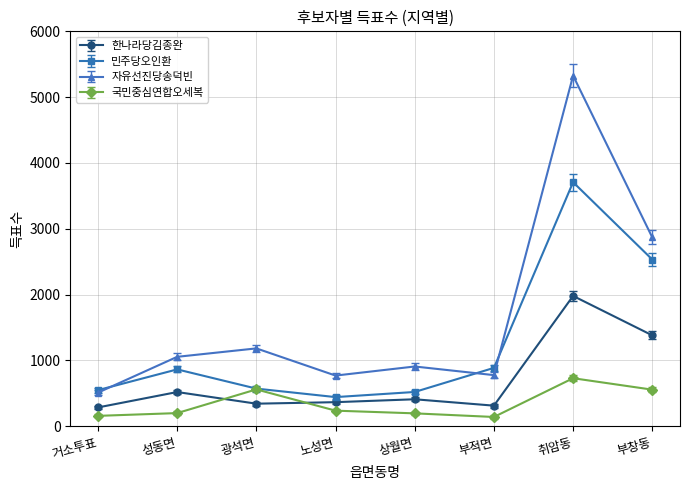

What are all the series names shown in the legend?

한나라당김종완, 민주당오인환, 자유선진당송덕빈, 국민중심연합오세복